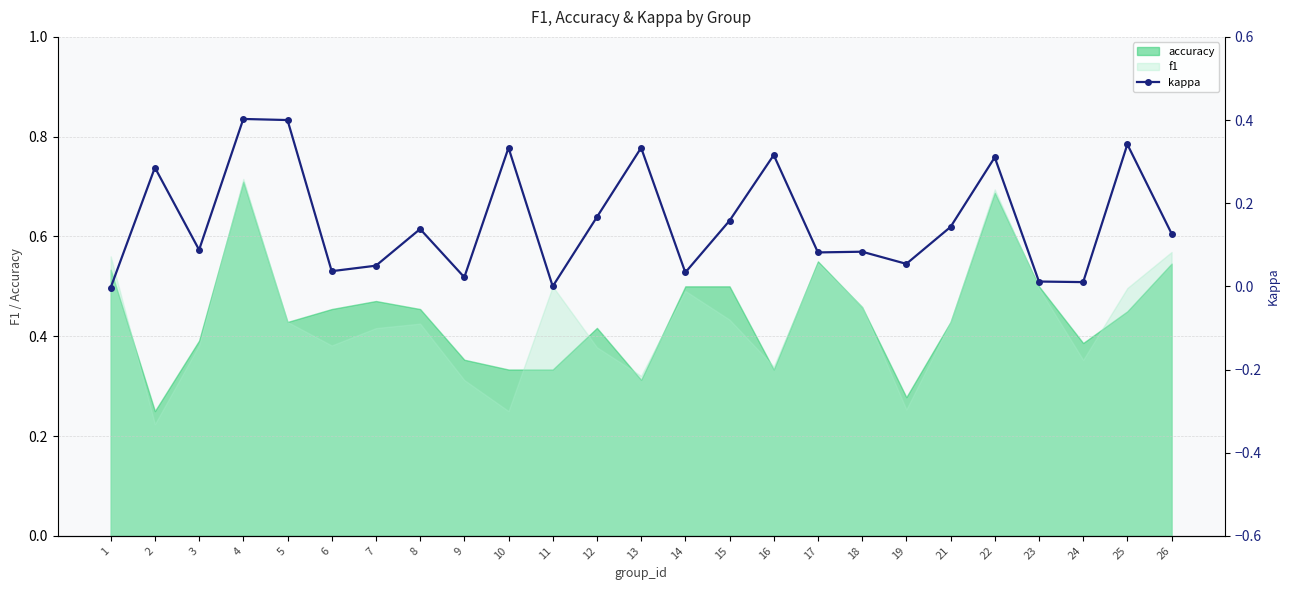

The value at 18 is 0.1. True or false?

False